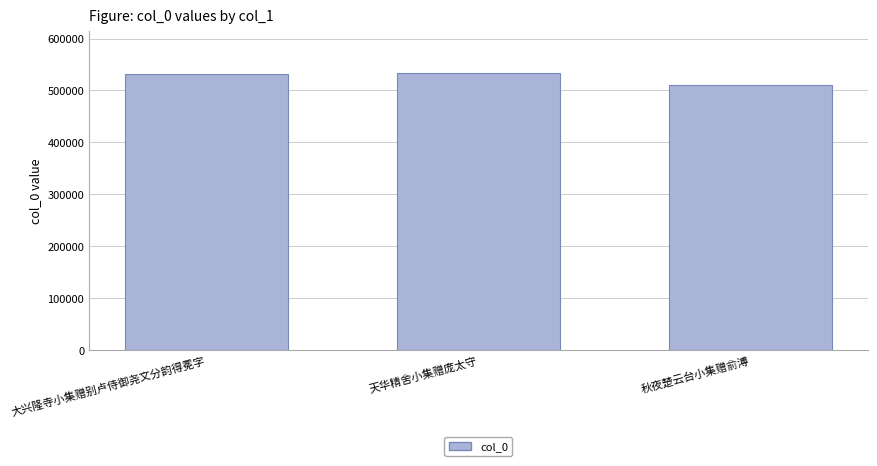

Is it true that the value at 天华精舍小集赠庞太守 is 533851?

True